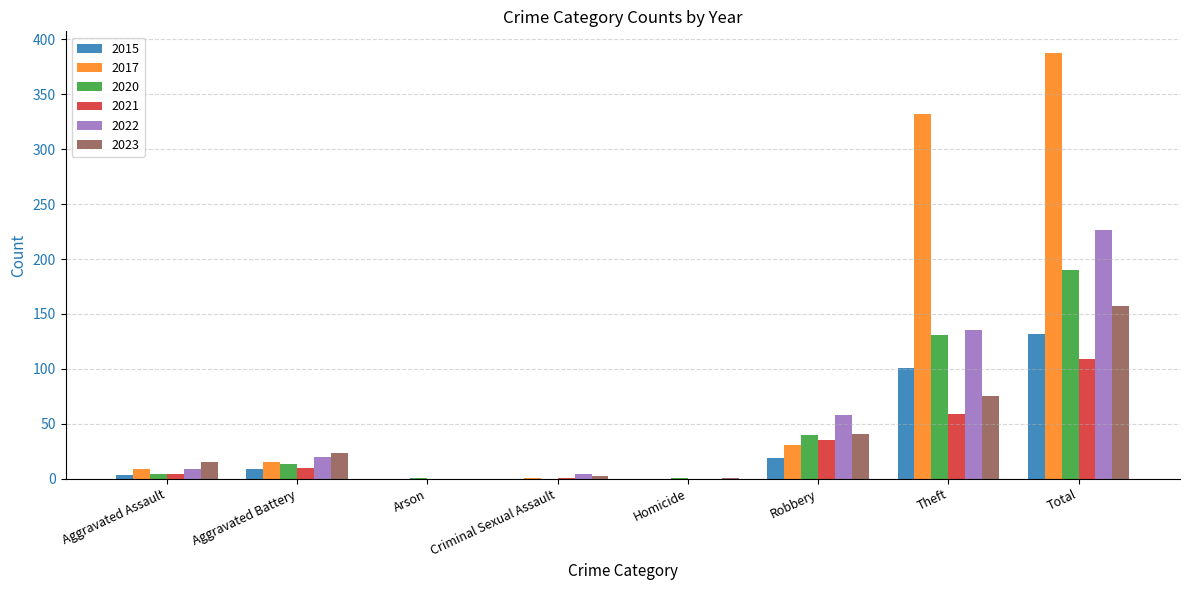

Is the value of 2017 at Aggravated Assault greater than the value of 2021 at Robbery?

No